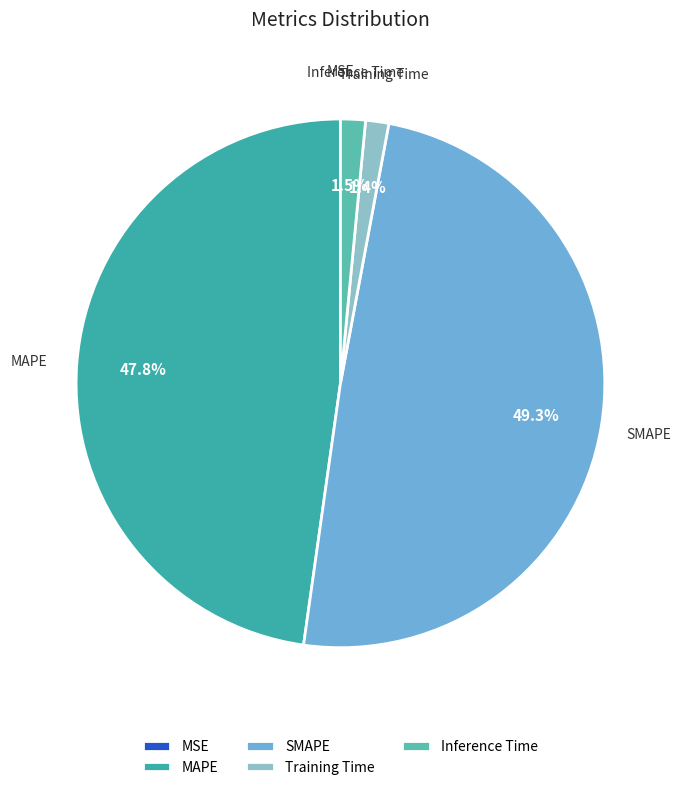

What portion of the pie excludes SMAPE?

50.7%